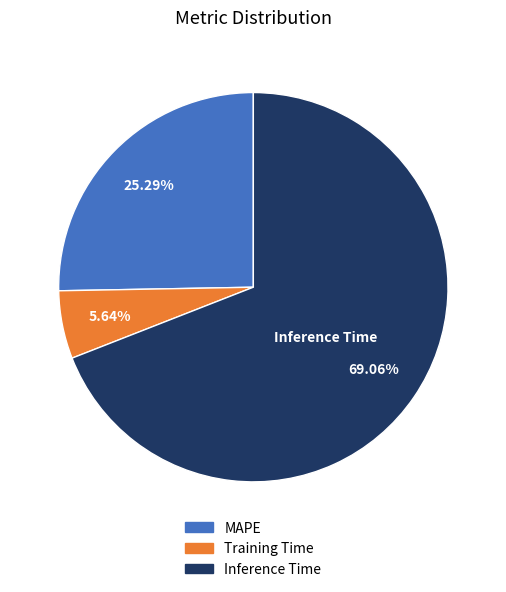

Is it true that Training Time is 17% of the pie?

False